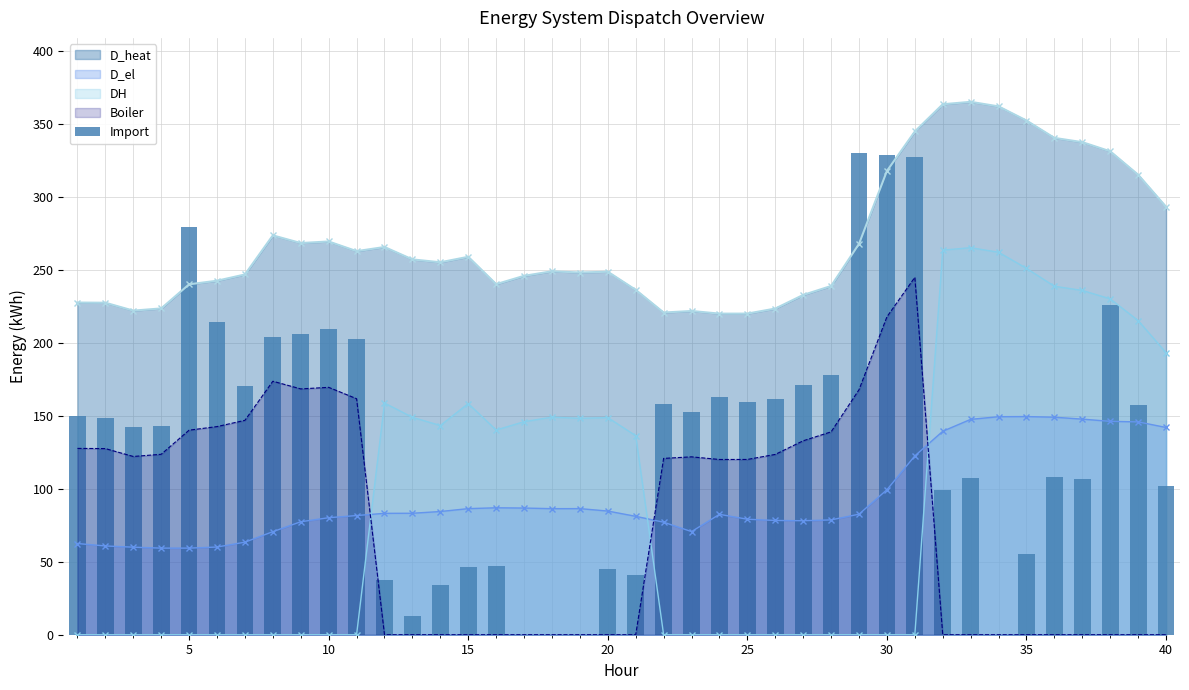

What is the lowest value of the D_heat series?

220.2